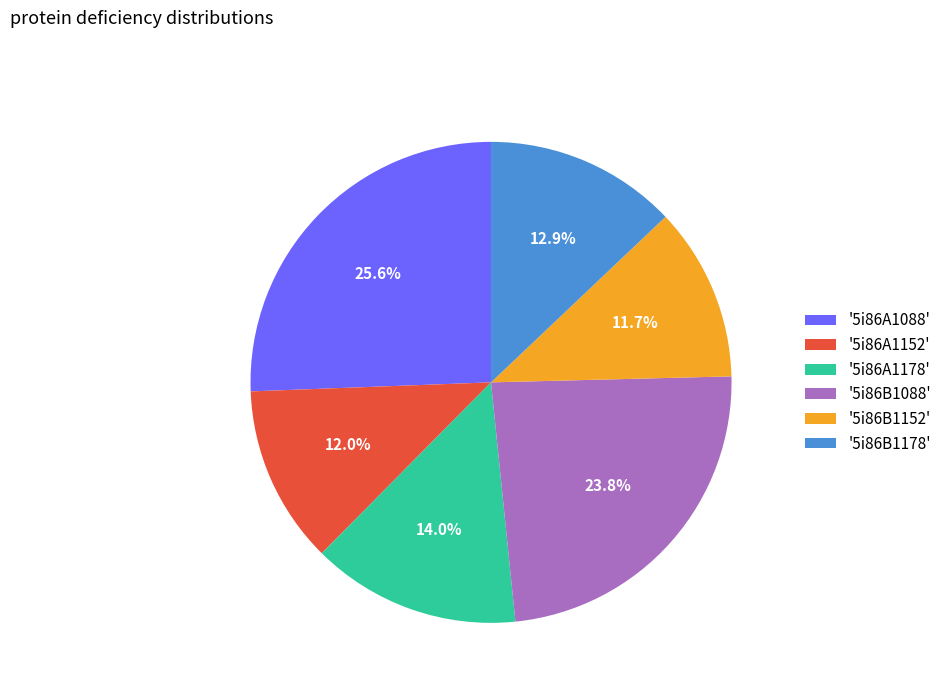

Between '5i86A1178' and '5i86B1178', which is larger?

'5i86A1178'